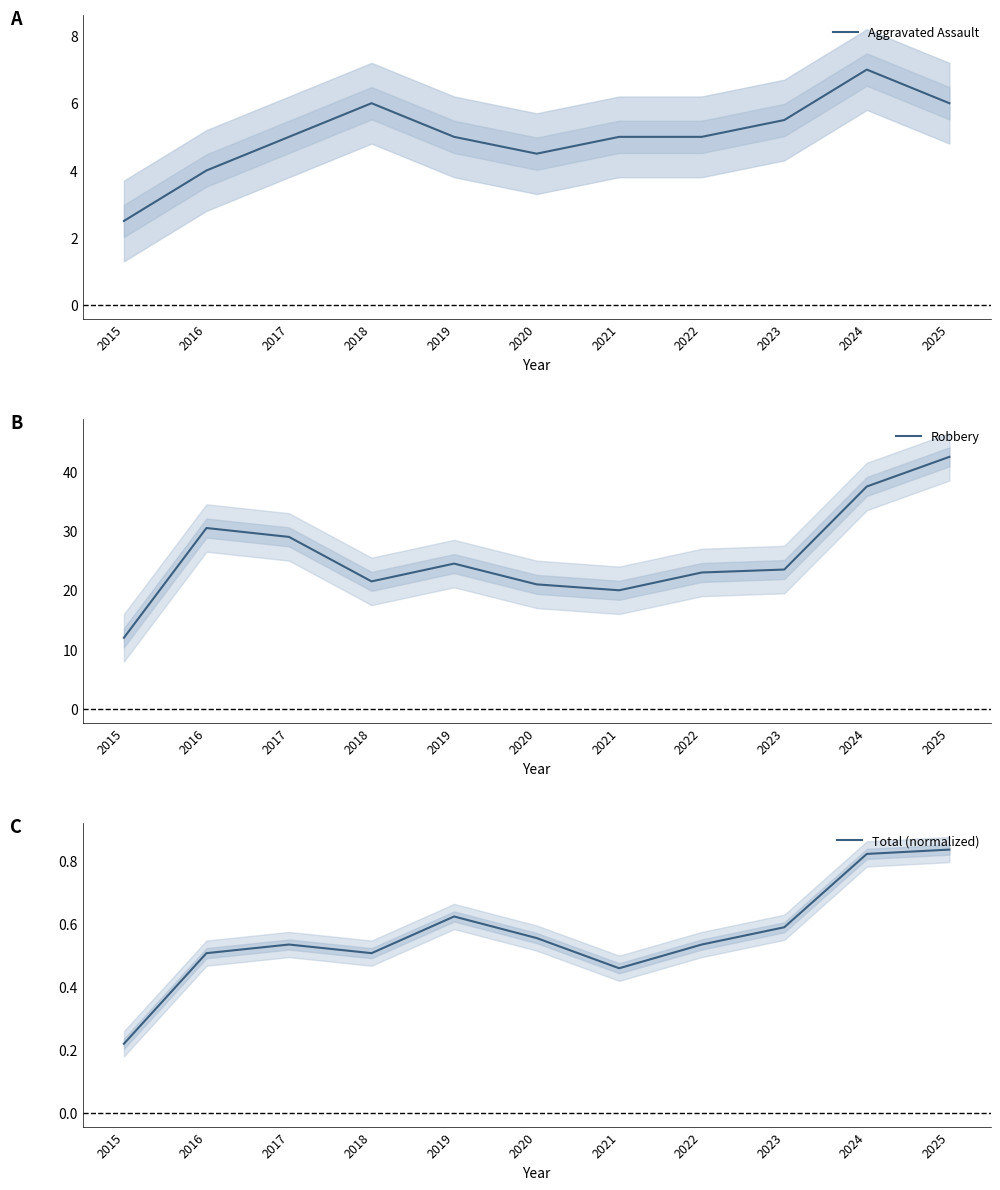

Where is Total (normalized) nearest to the value 0?

2015